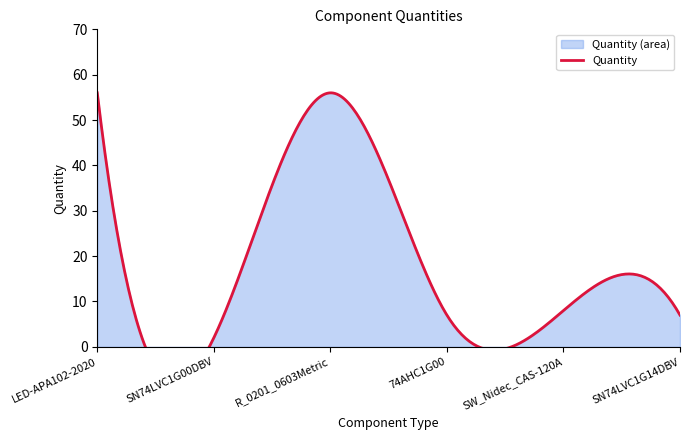

How many data points are less than 8?

3